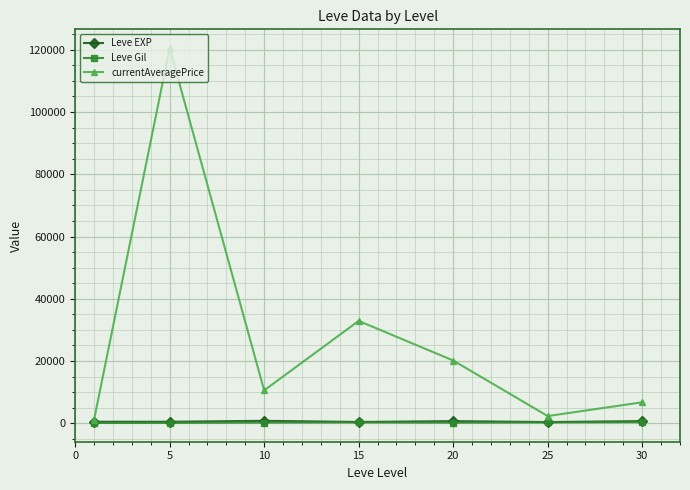

True or false: currentAveragePrice has more than 2 points higher than both neighbors.

False